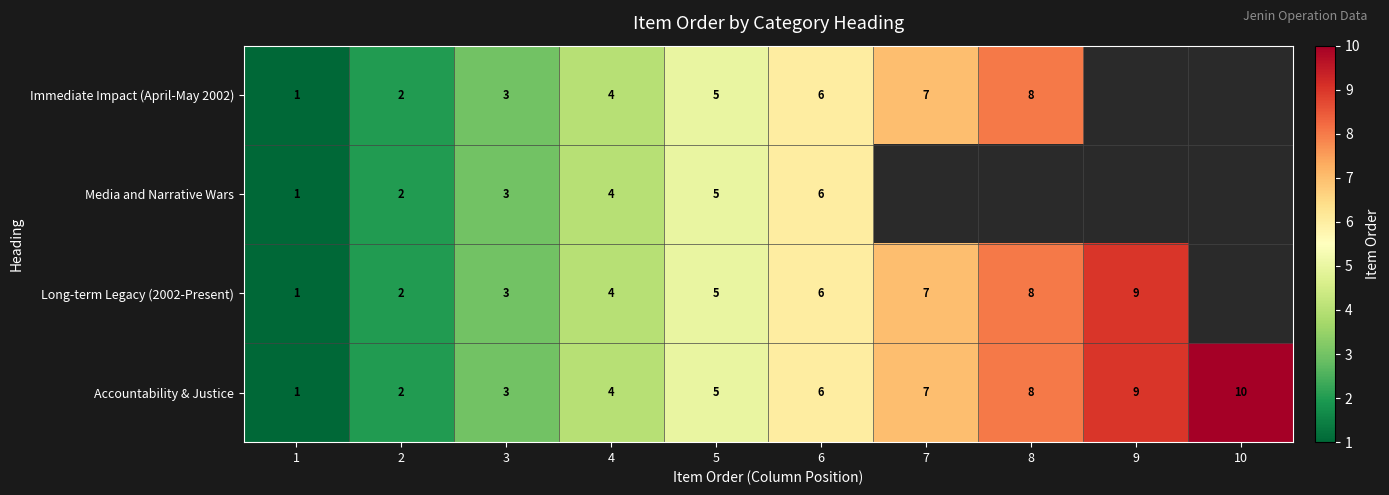

The Accountability & Justice series shows 6 at 6. True or false?

True